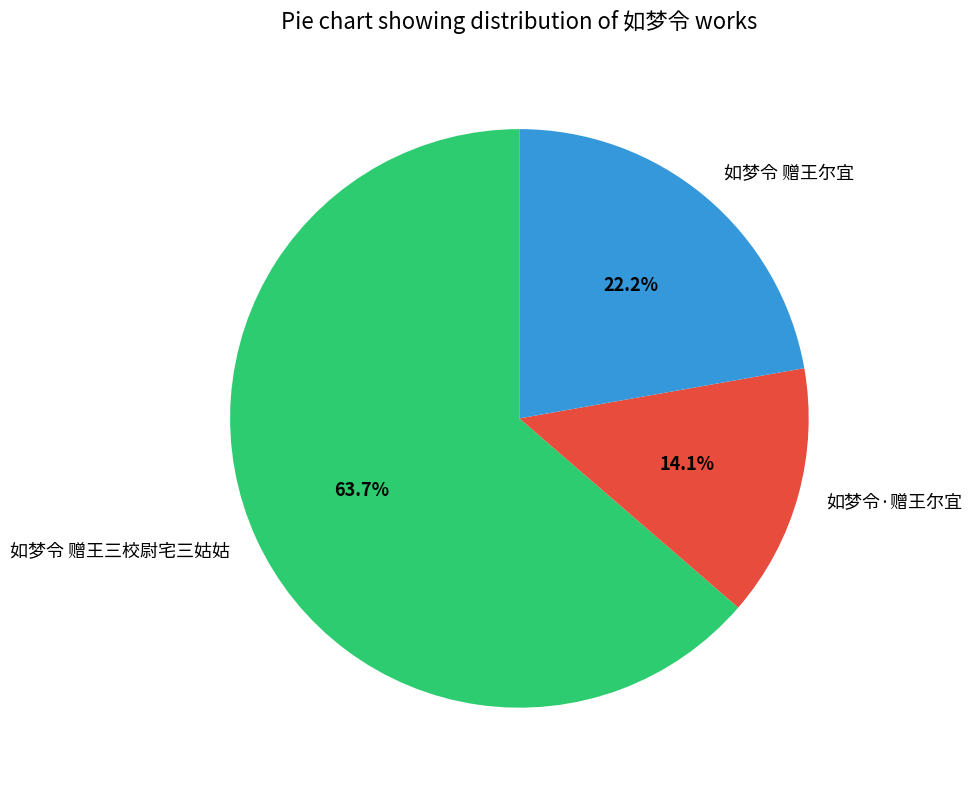

Approximately how many times larger is the value at 如梦令 赠王尔宜 compared to 如梦令 赠王三校尉宅三姑姑?

0.3